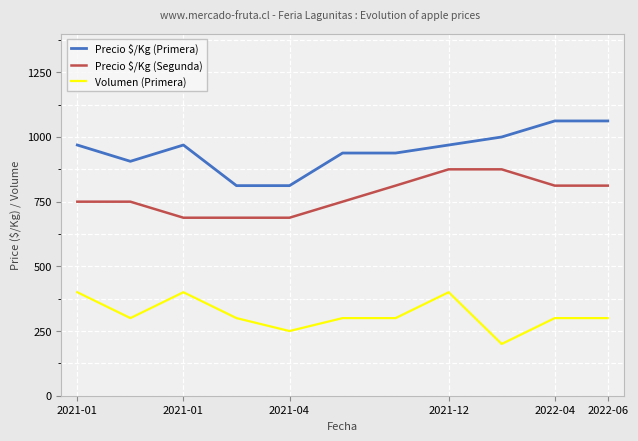

True or false: Volumen (Primera) and Precio $/Kg (Segunda) cross at least once.

False